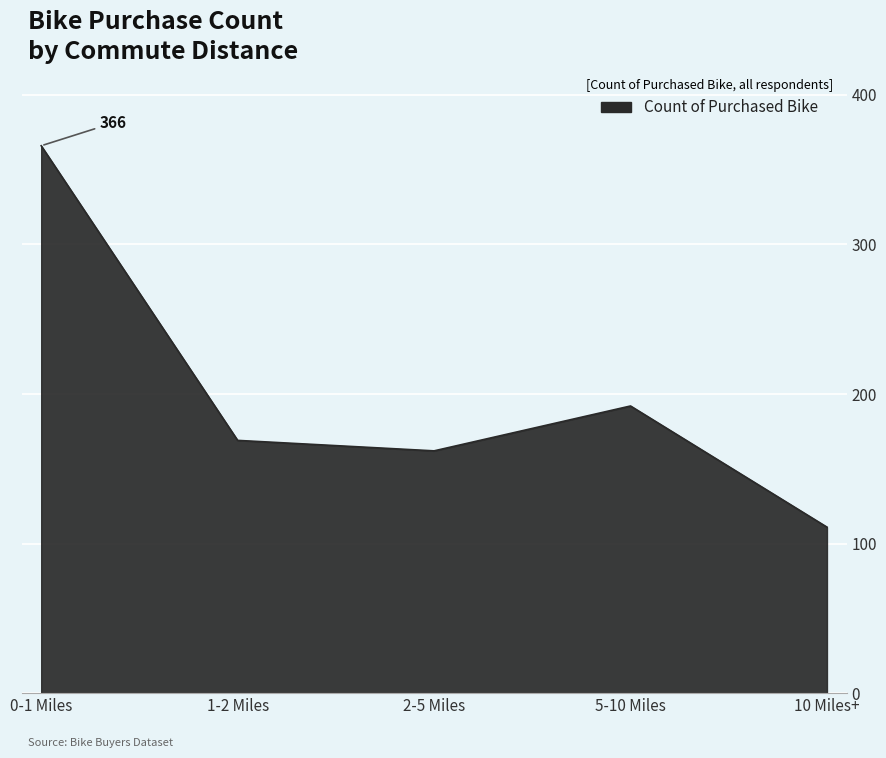

True or false: the data has more than 0 interior local peaks.

True